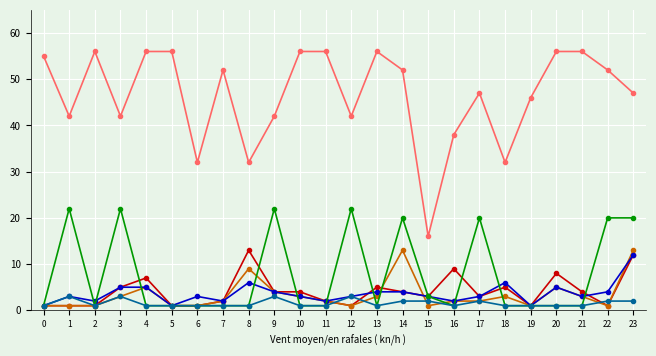

At which category is the sum across all series the highest?

23